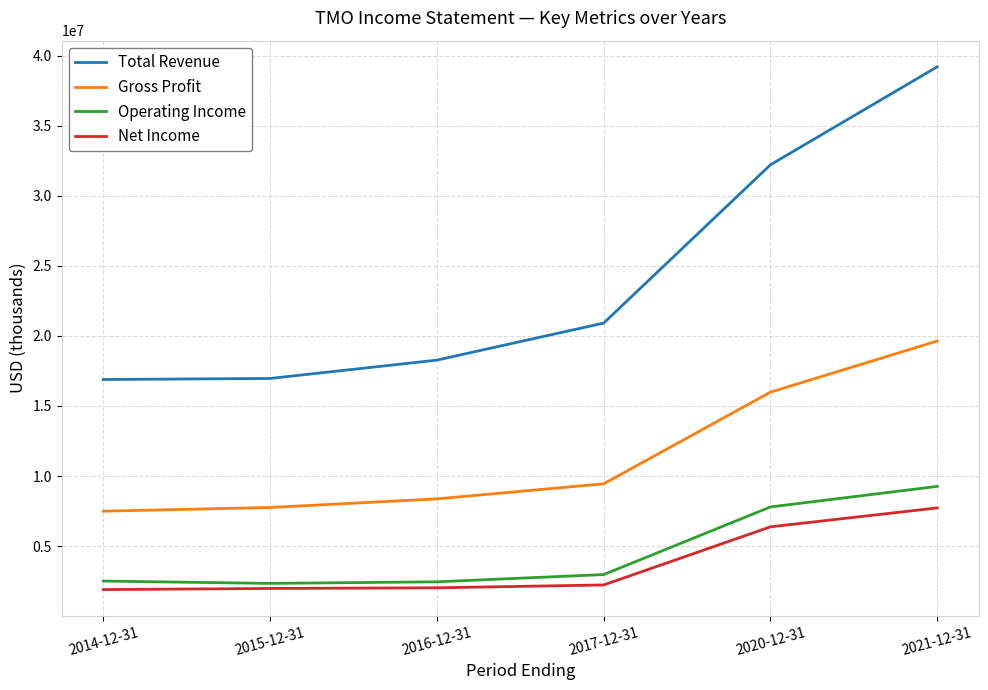

How many lines are shown in the chart?

4